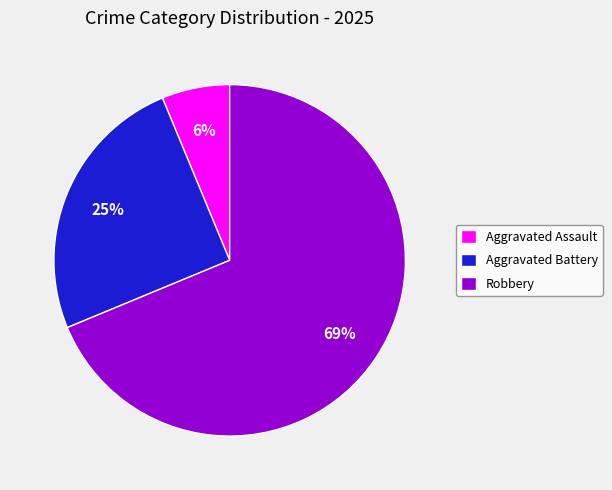

Count the number of slices in the pie.

3